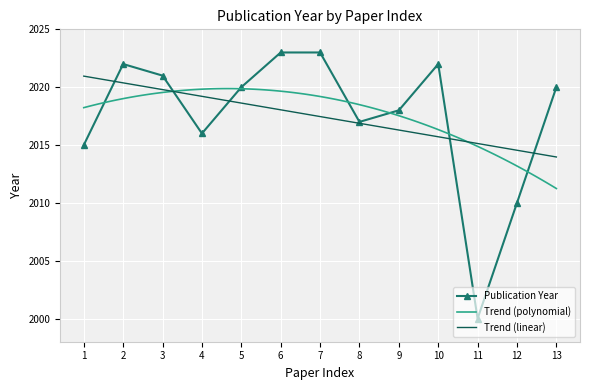

Reading left to right, transcribe all the data shown in this chart.

2015	2022	2021	2016	2020	2023	2023	2017	2018	2022	2000	2010	2020